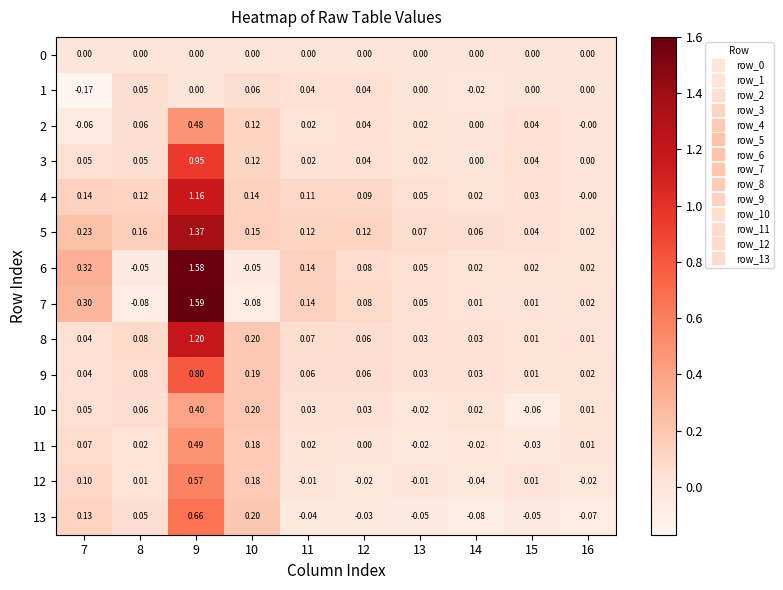

Is the value of 12 at 13 greater than the value of 2 at 15?

No